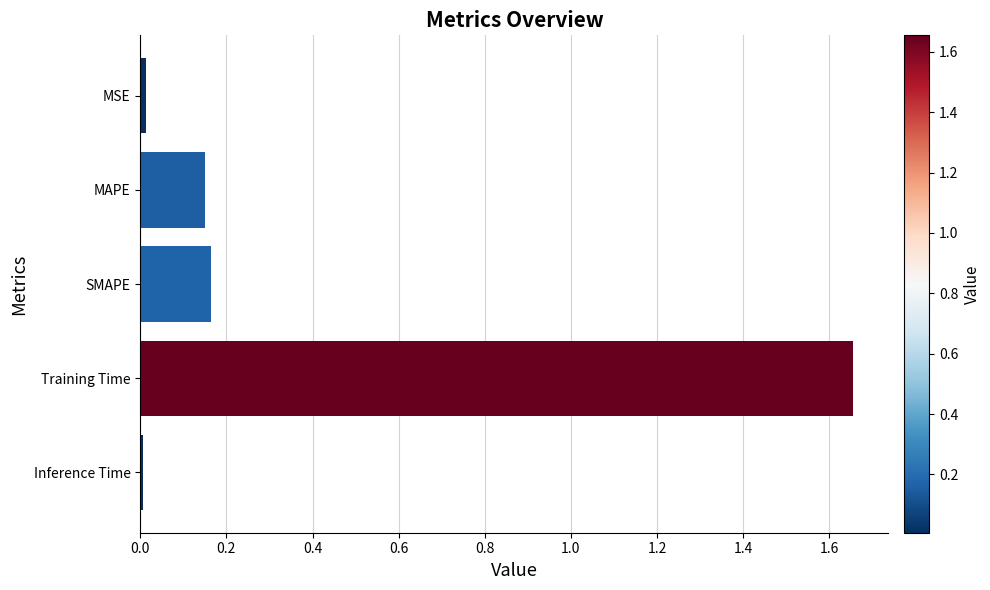

The value at SMAPE is 0.3. True or false?

False